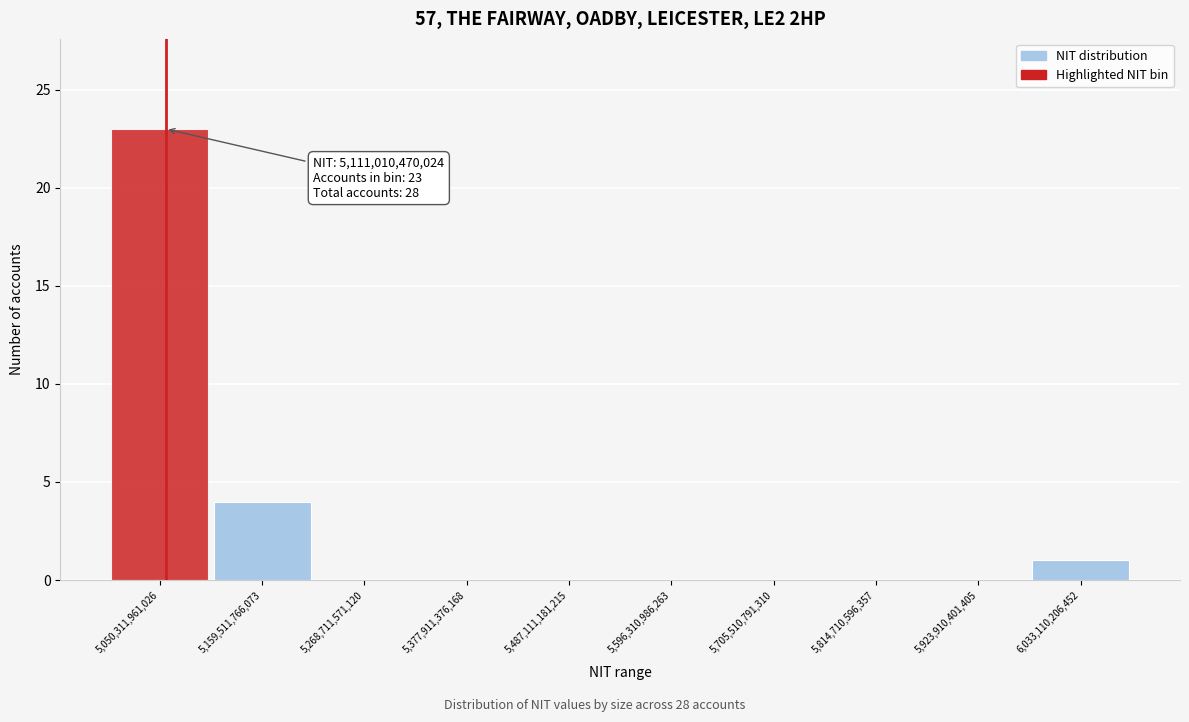

Reading right to left, list all the values displayed in this chart.

6,033,110,206,452=1	5,923,910,401,405=0	5,814,710,596,357=0	5,705,510,791,310=0	5,596,310,986,263=0	5,487,111,181,215=0	5,377,911,376,168=0	5,268,711,571,120=0	5,159,511,766,073=4	5,050,311,961,026=23